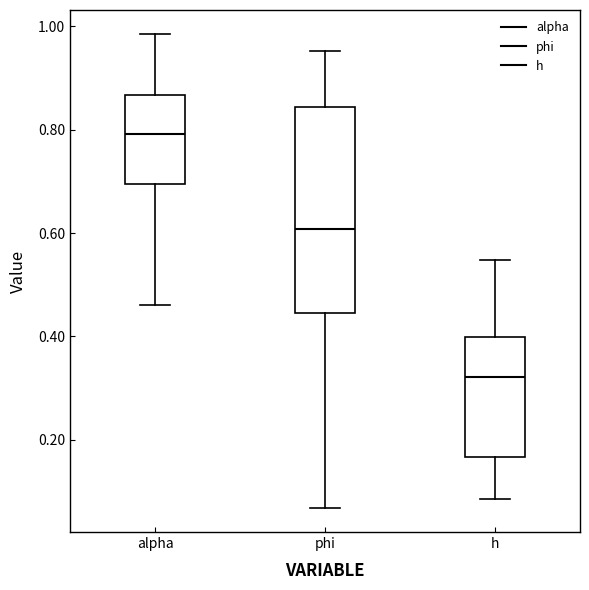

Which box's median line is the highest?

alpha